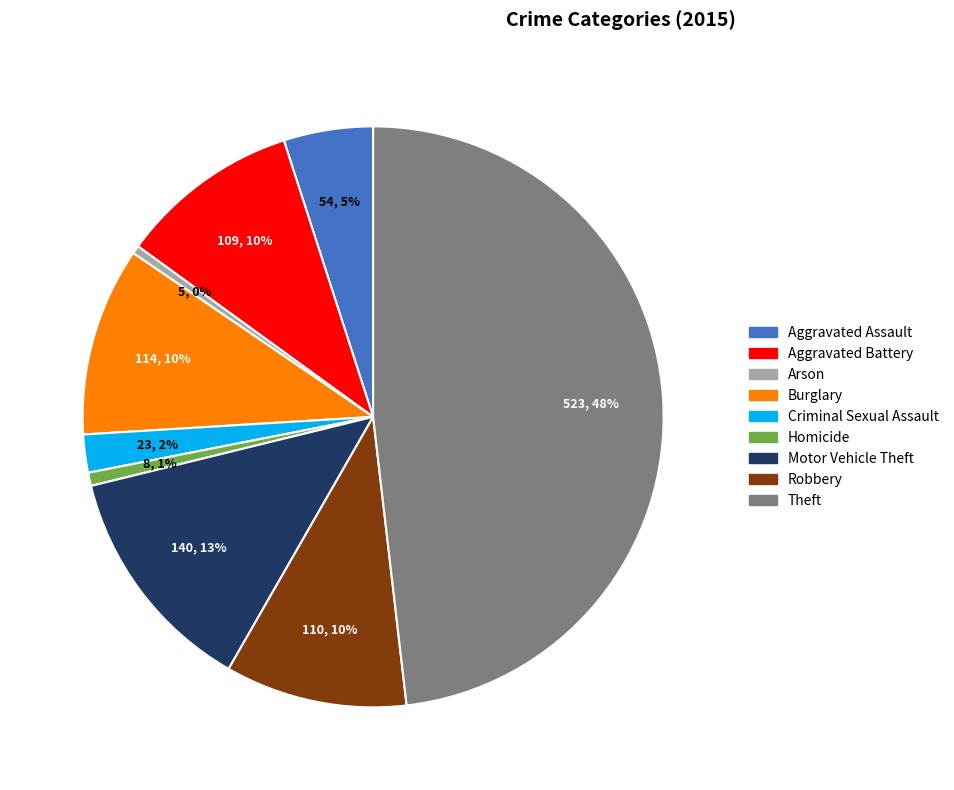

Is it true that Aggravated Battery is 18% of the pie?

False